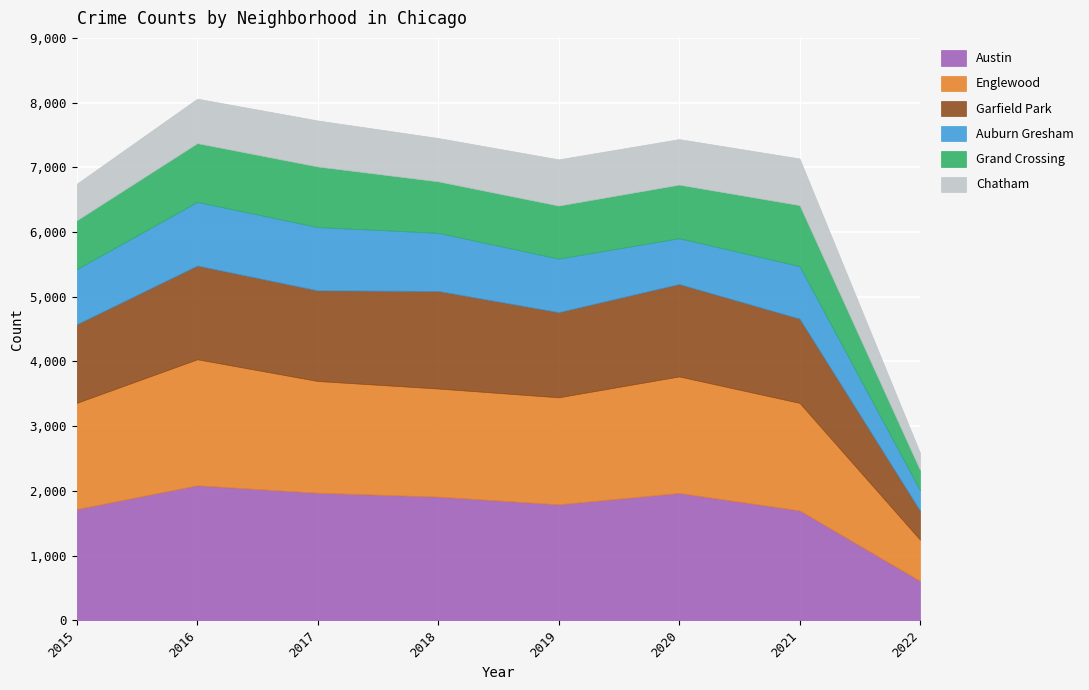

At which category does the chart reach its peak across all series?

2016